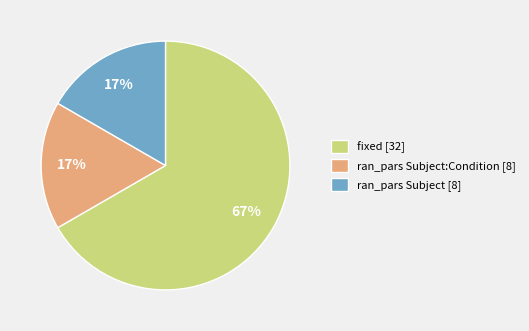

Count the number of slices in the pie.

3